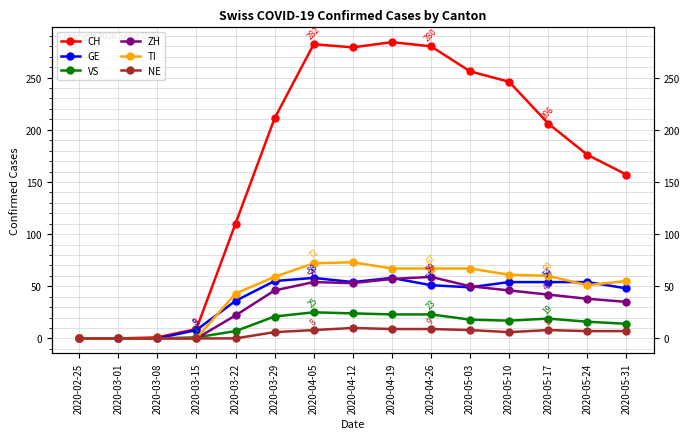

Rank the series by their maximum value, from highest to lowest.

CH, TI, ZH, GE, VS, NE